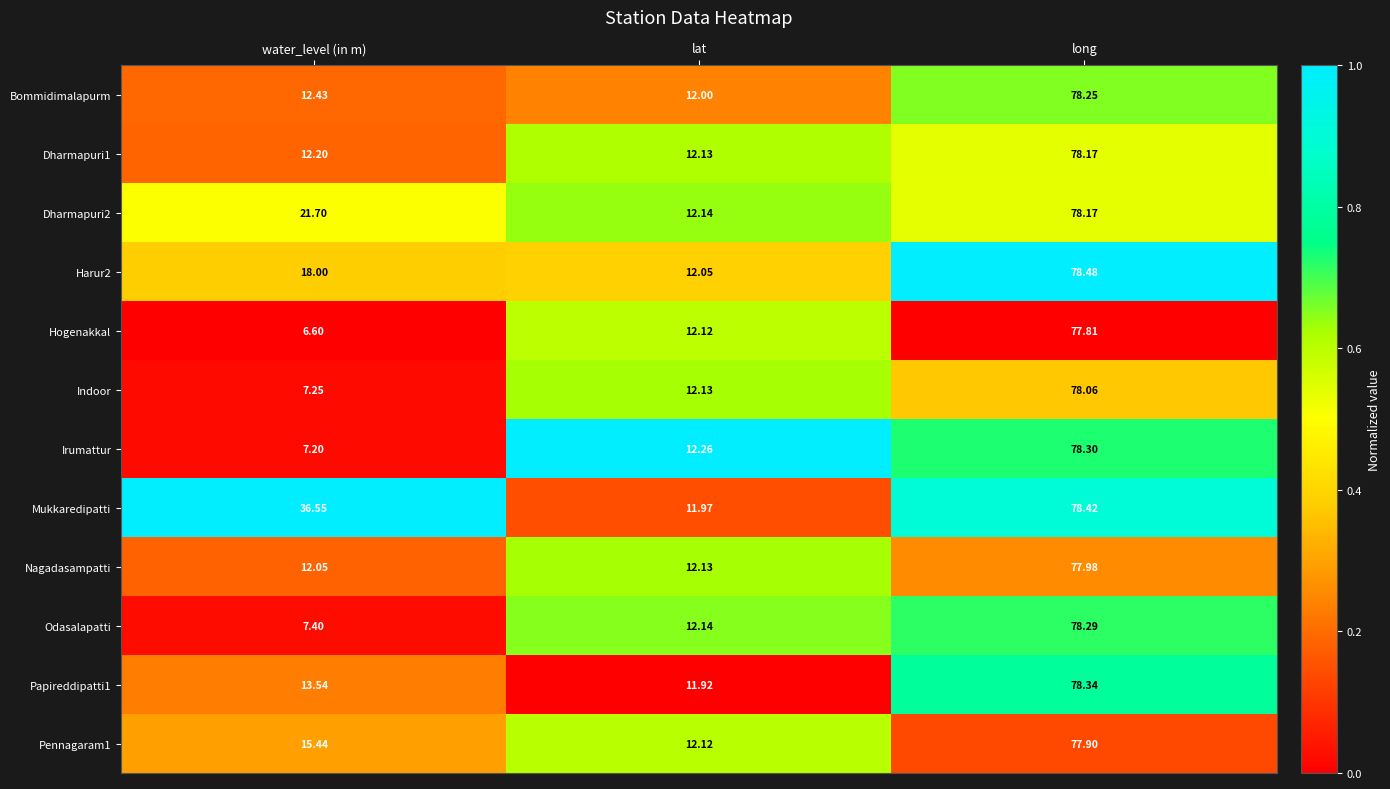

Which series has the largest total across all categories?

Mukkaredipatti